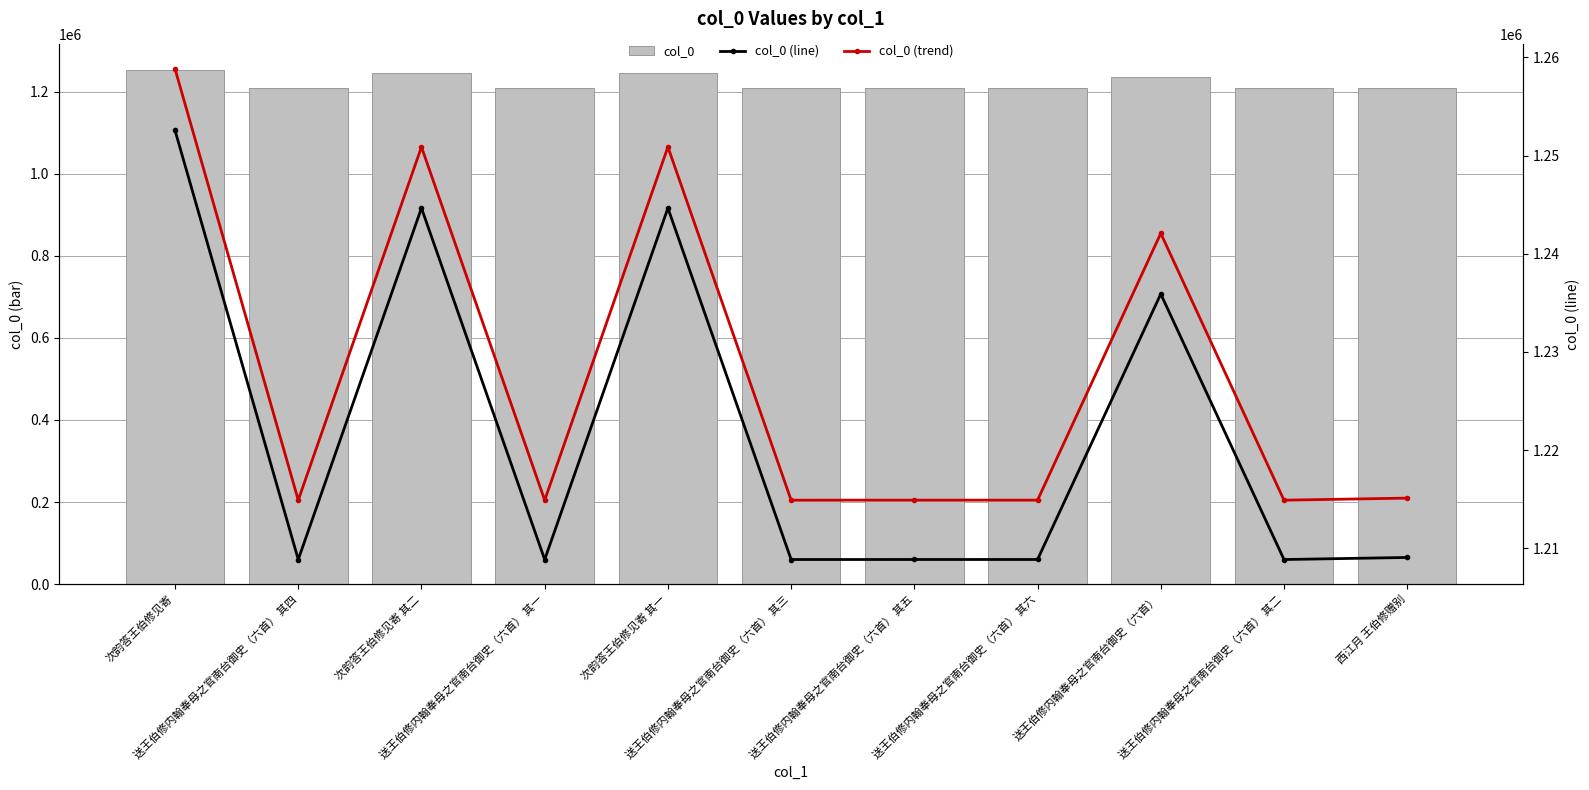

What is the difference between the maximum and minimum values in the col_0 (line) series?

43697.0